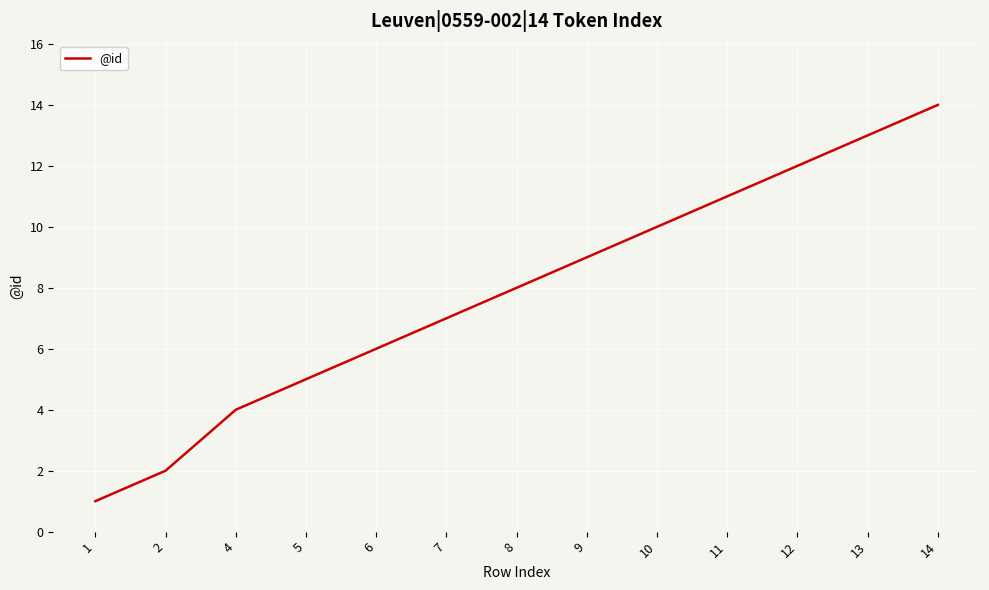

Reading left to right, extract all data points from this chart.

1=1	2=2	4=4	5=5	6=6	7=7	8=8	9=9	10=10	11=11	12=12	13=13	14=14